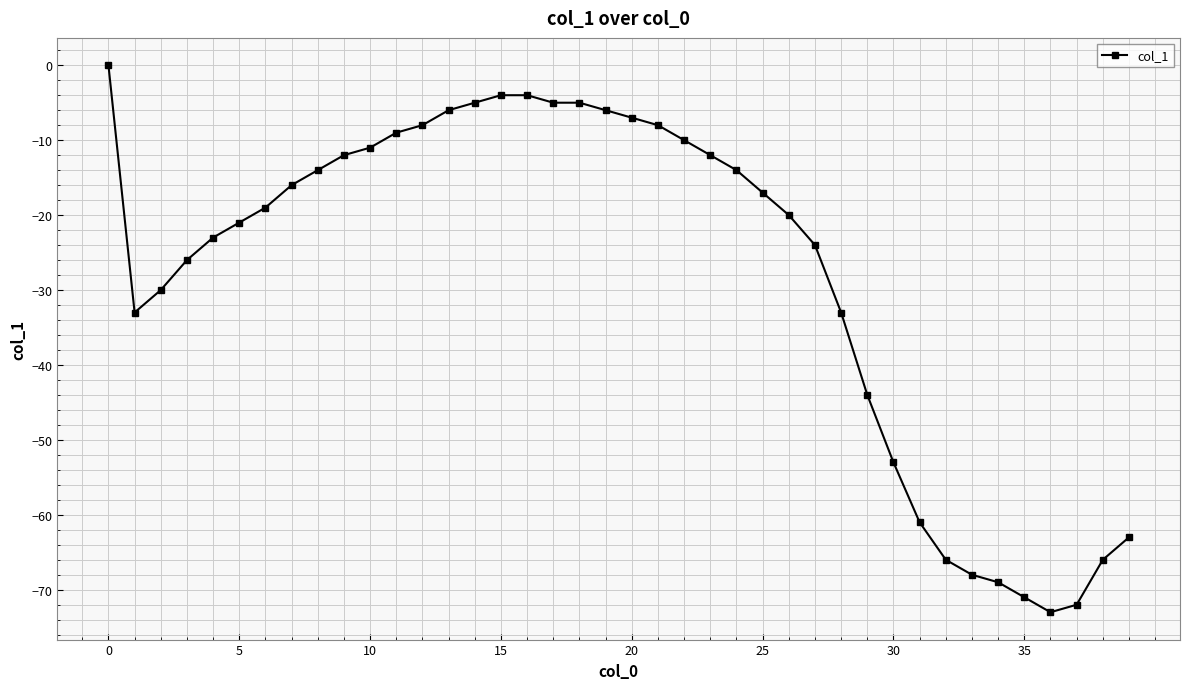

What is the smallest value displayed?

-73